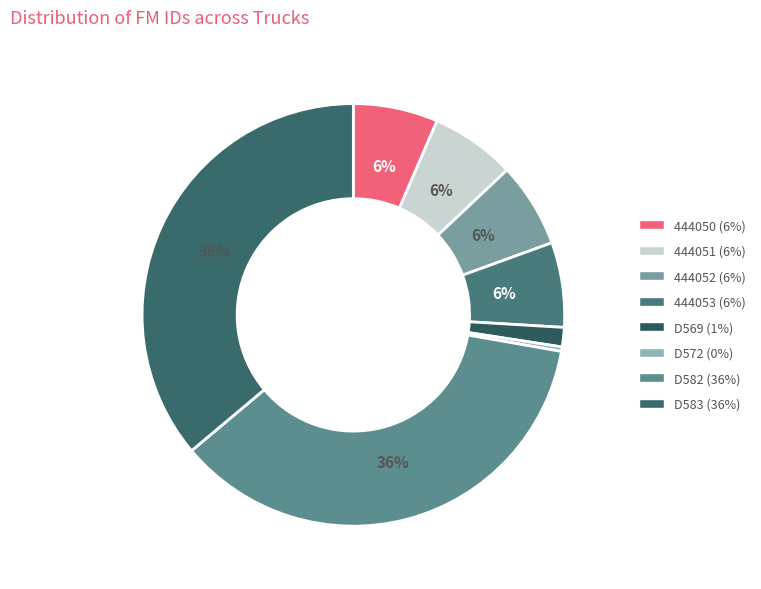

To the nearest percent, what is the average slice percentage?

12%